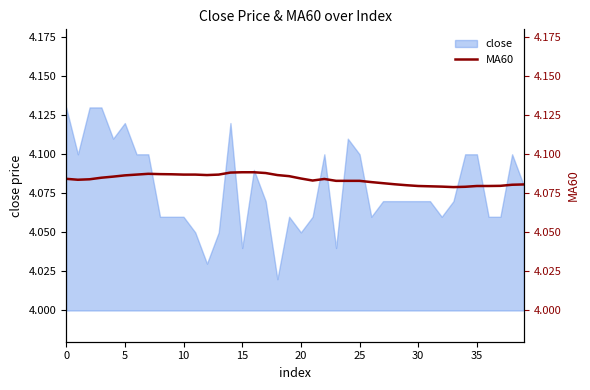

Which has a higher value, 30 or 21?

30